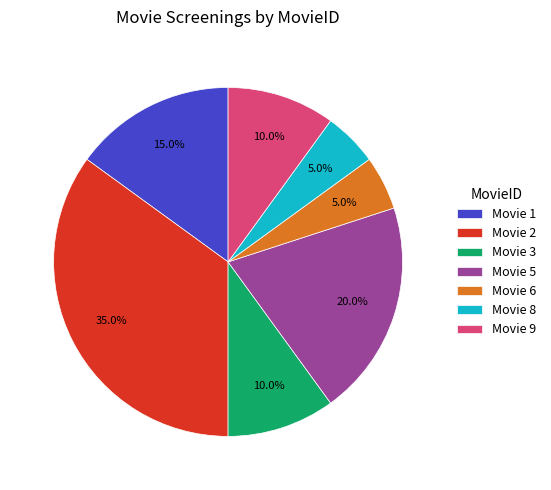

Is the sum of Movie 1 and Movie 8 greater than half?

No